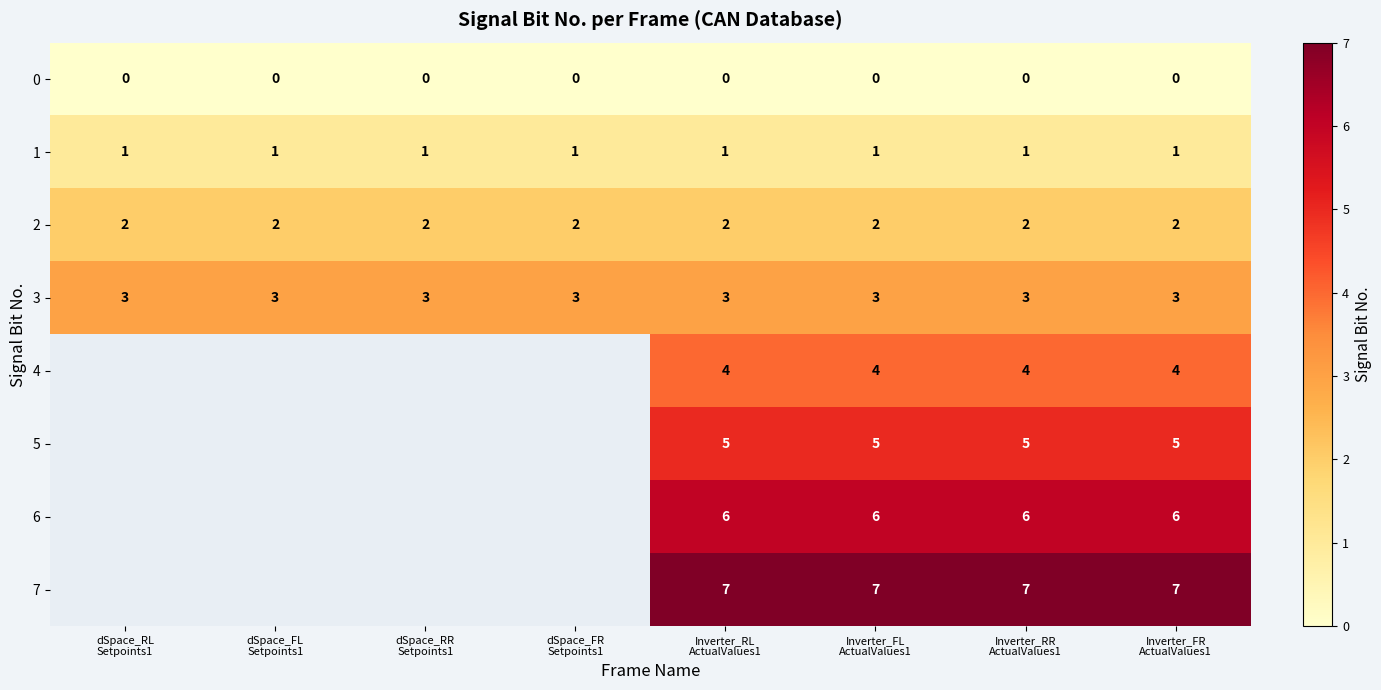

What is the sum of all 1 values?

8